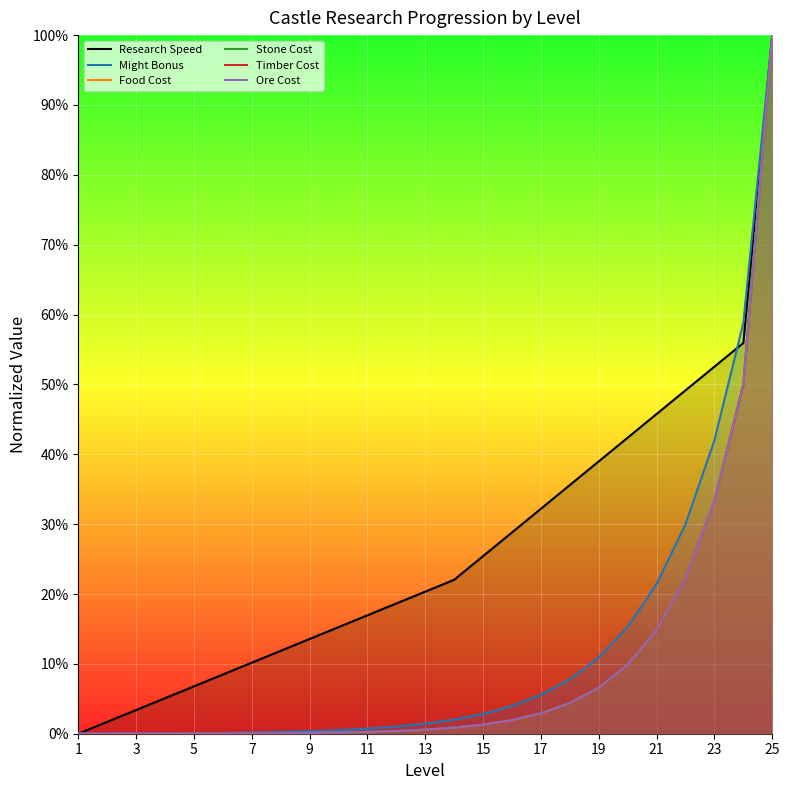

What is the difference between the second highest and second lowest values in the Might Bonus (line) series?

0.6